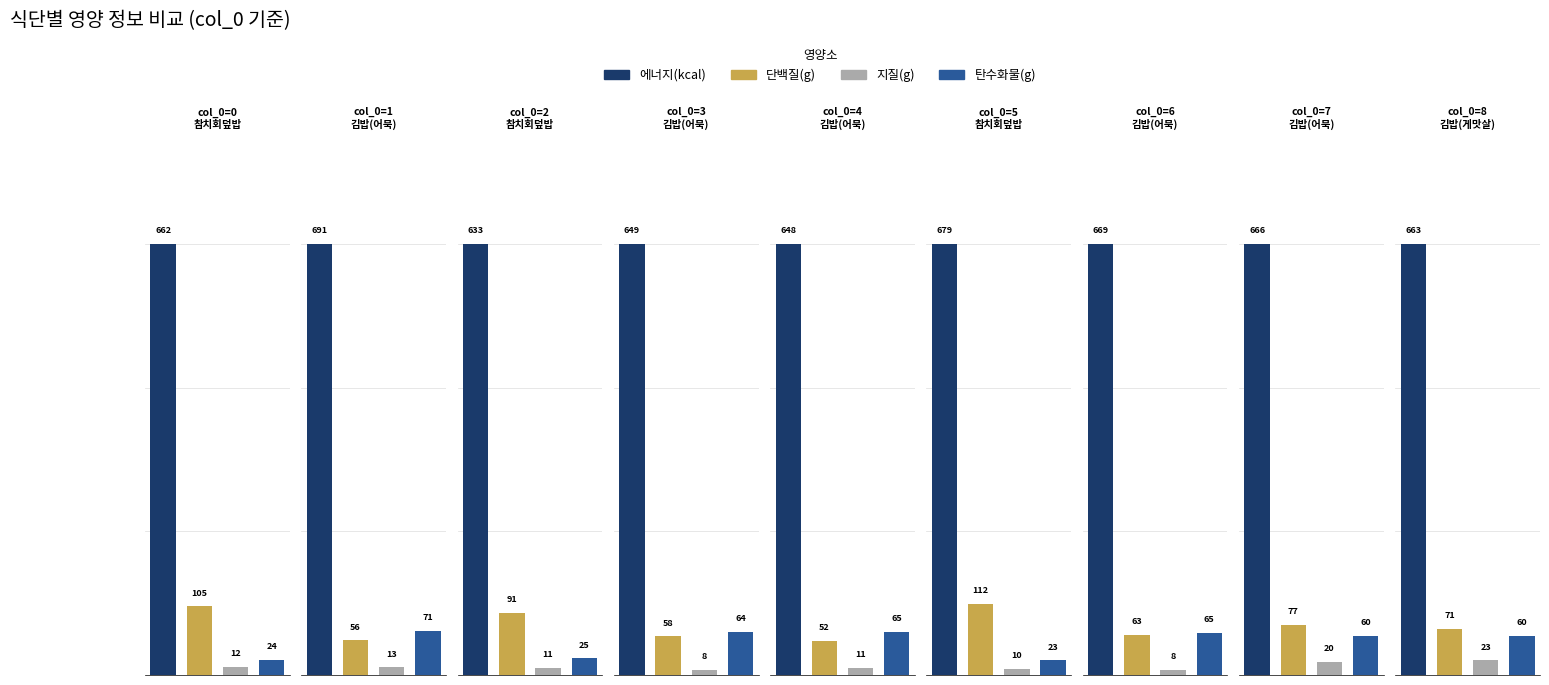

What is the total value across all series at 1?

831.4